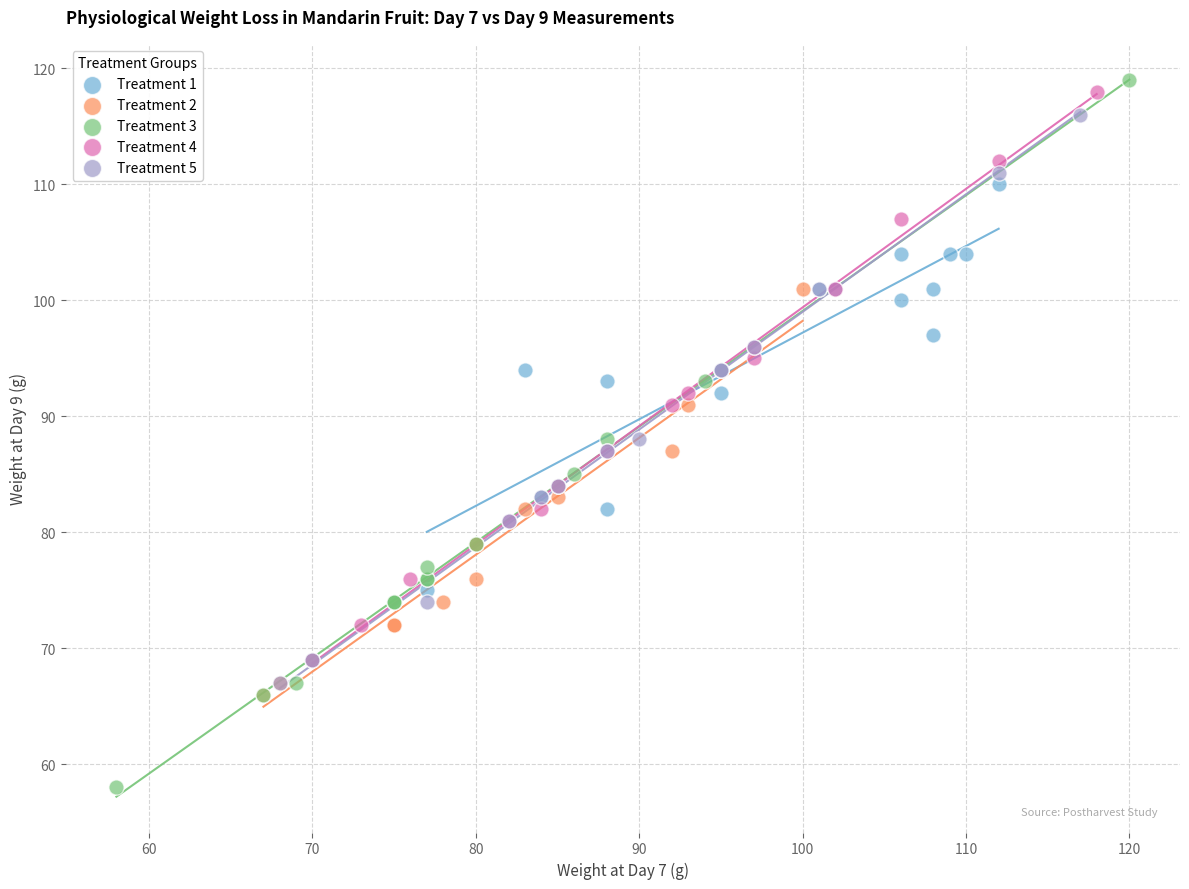

Which series has the largest Y range (max minus min)?

Treatment 3